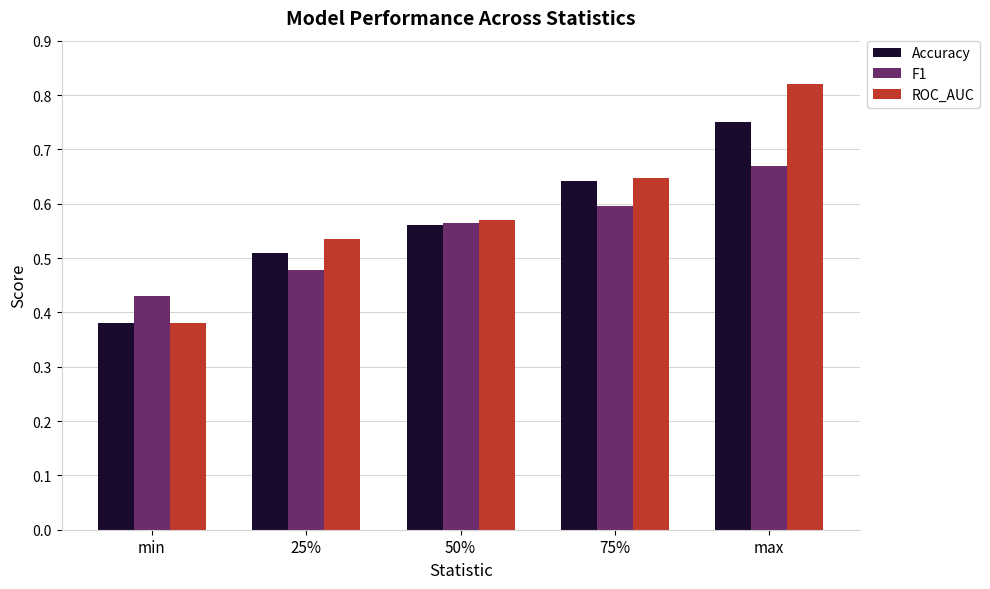

What is the label of the 5th bar from the left?

max